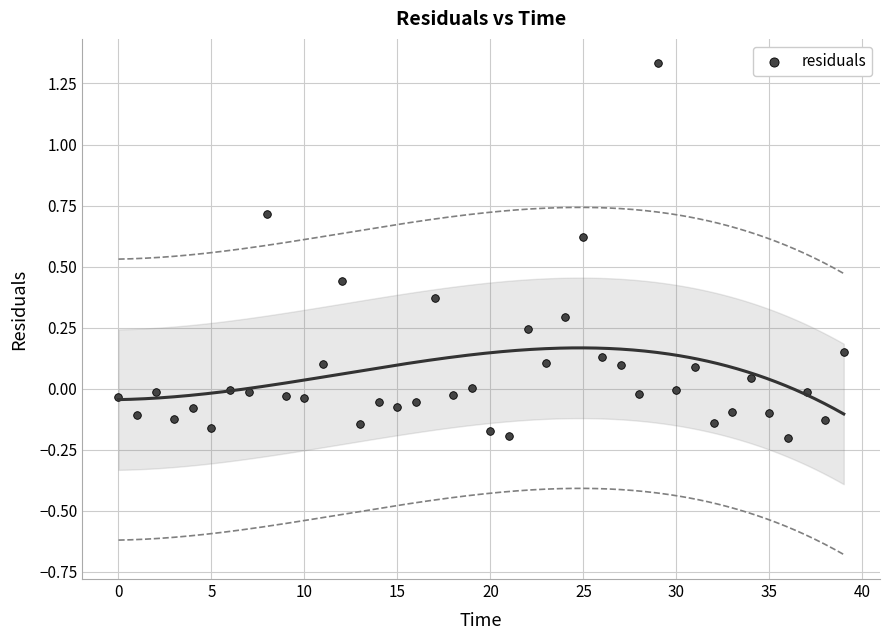

What is the range of Y values (max minus min)?

1.5